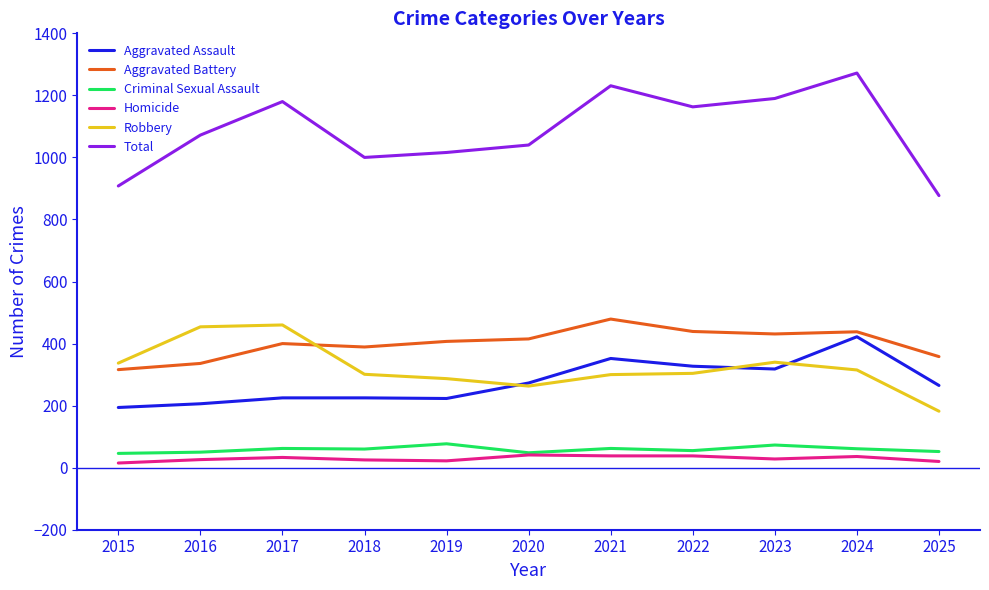

The value of Total at 2018 is 264. True or false?

False